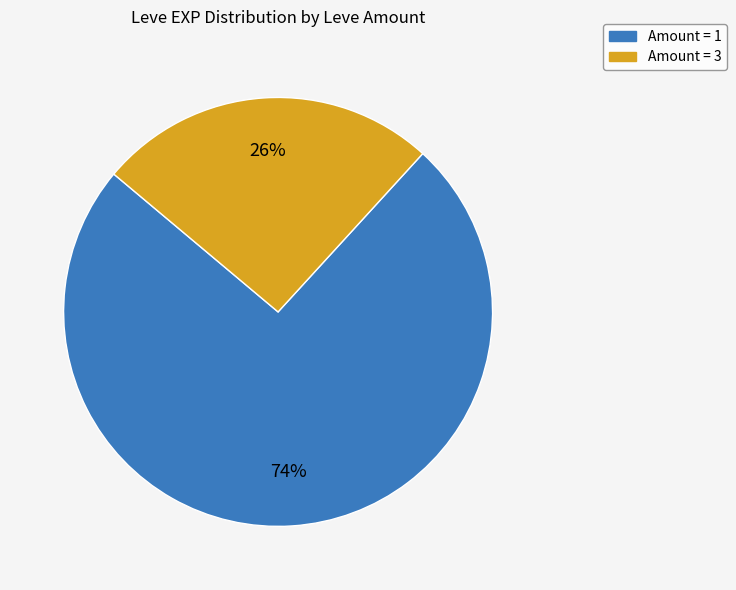

Does any single category account for the majority?

Yes